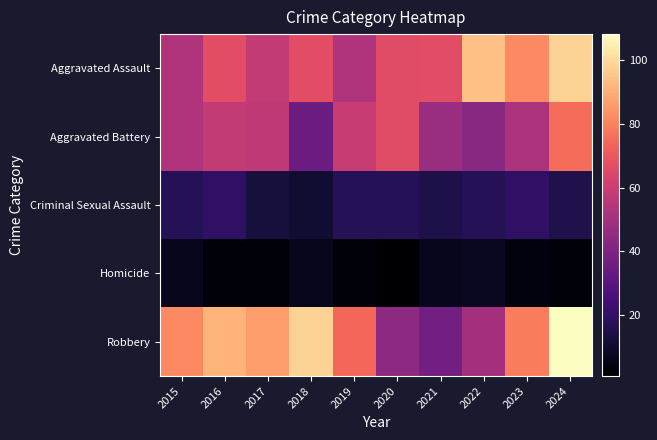

What is the maximum value shown in the chart?

108